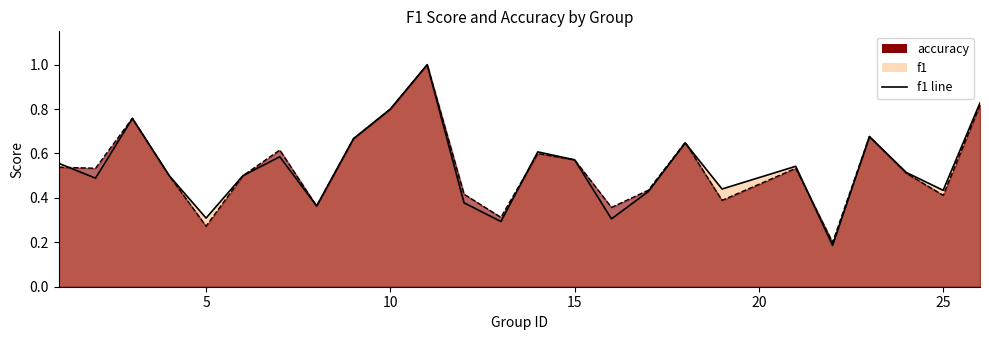

What is the smallest value displayed?

0.2